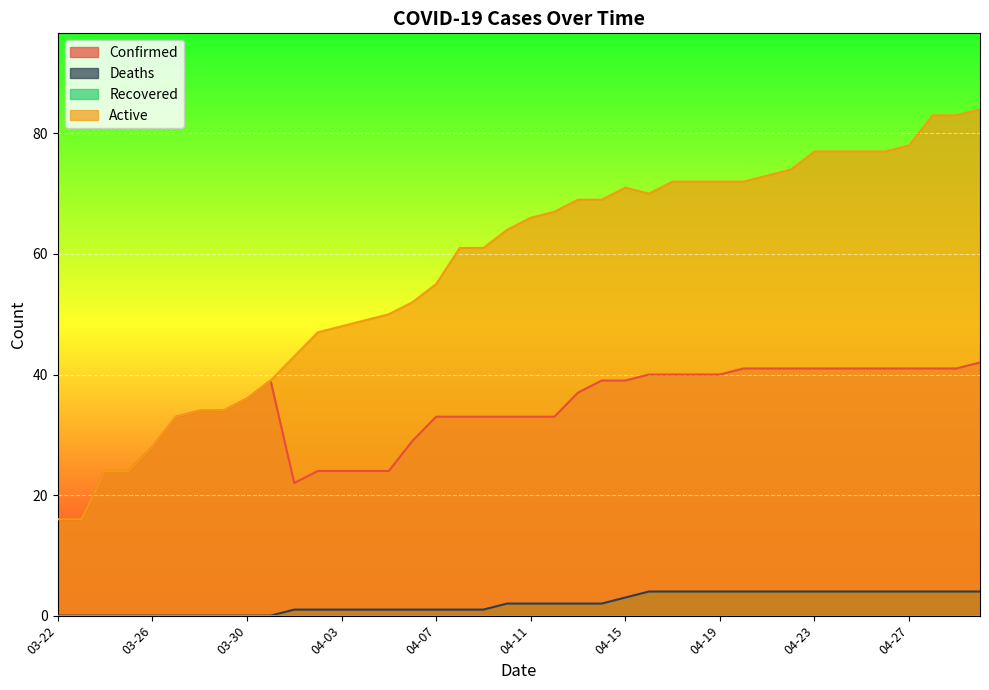

True or false: Active and Confirmed intersect in this chart.

False